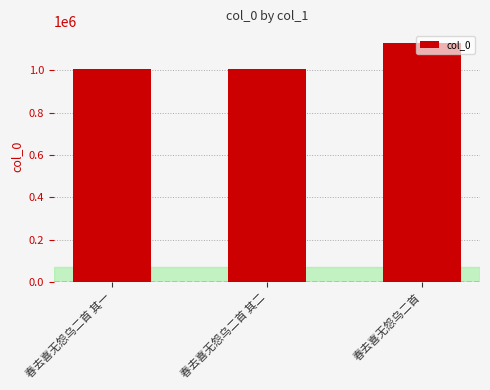

What is the label of the 3rd bar from the right?

春去喜无怨乌二首 其一